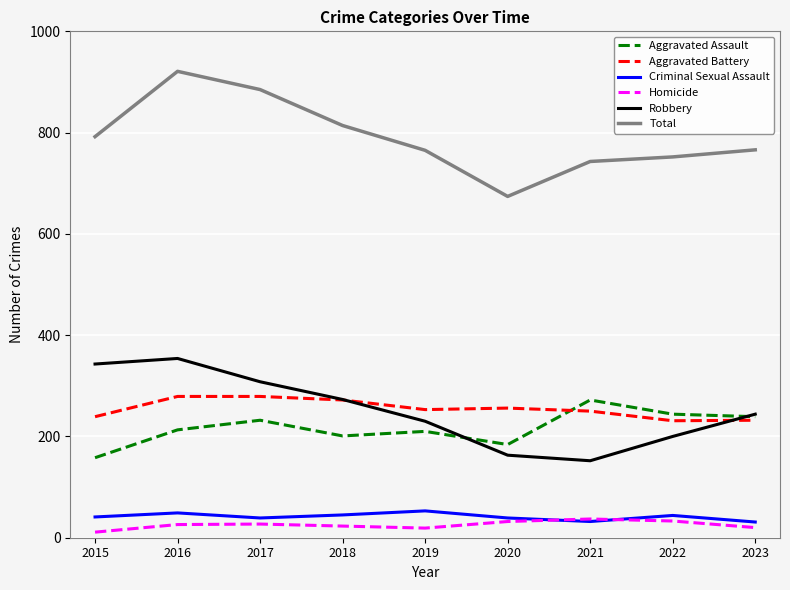

Which series has the largest total across all categories?

Total